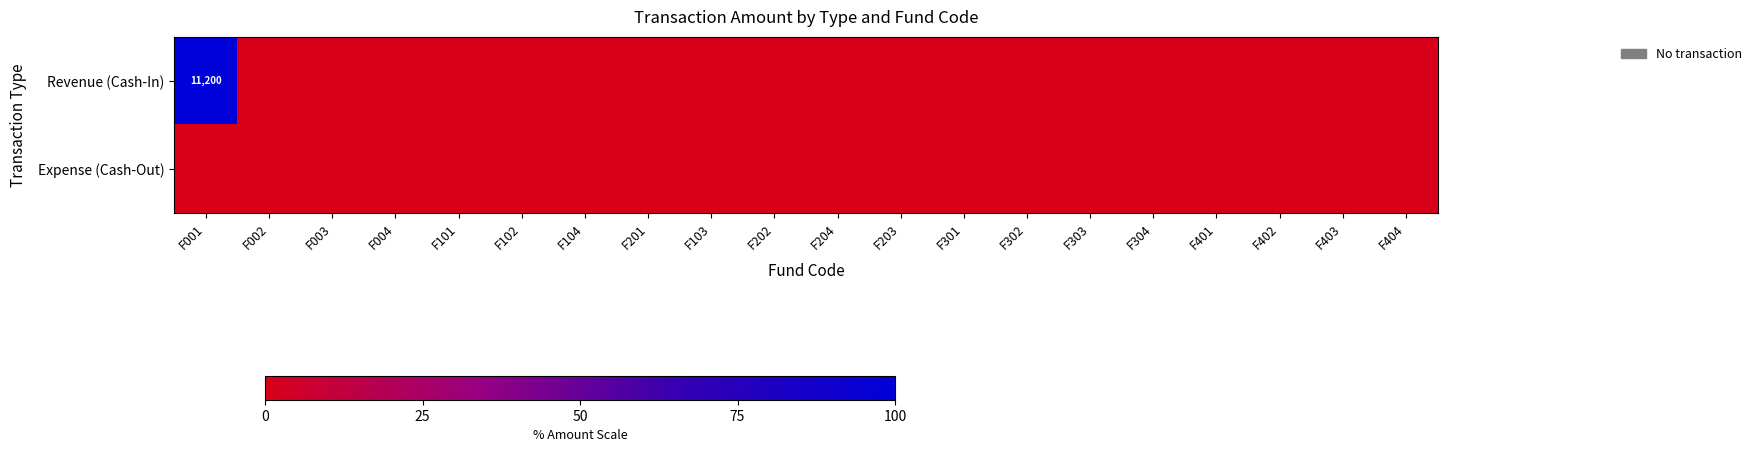

At which category does the chart reach its minimum across all series?

F002